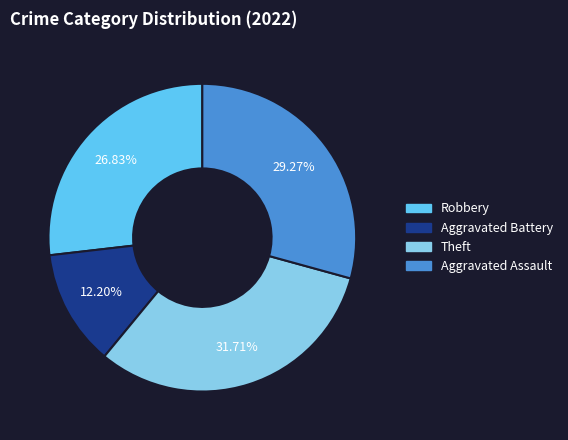

Is there any slice that represents more than half of the pie?

No